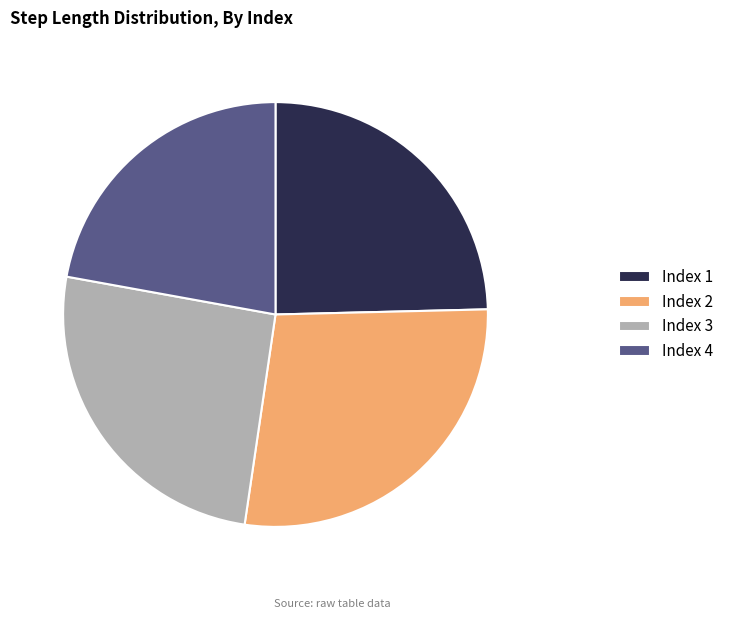

How many segments does this pie chart have?

4